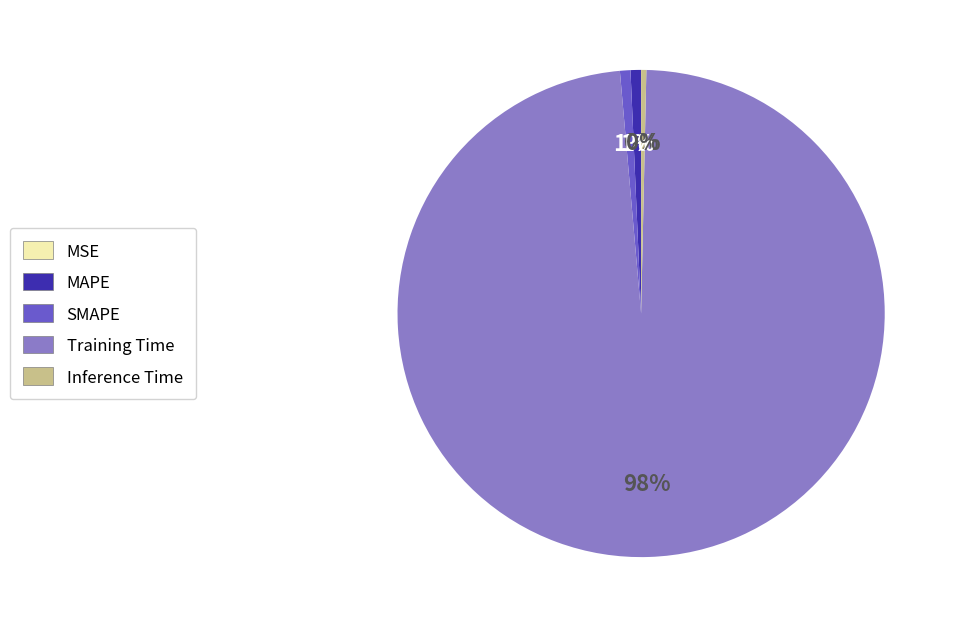

Is Training Time the majority of the pie?

Yes